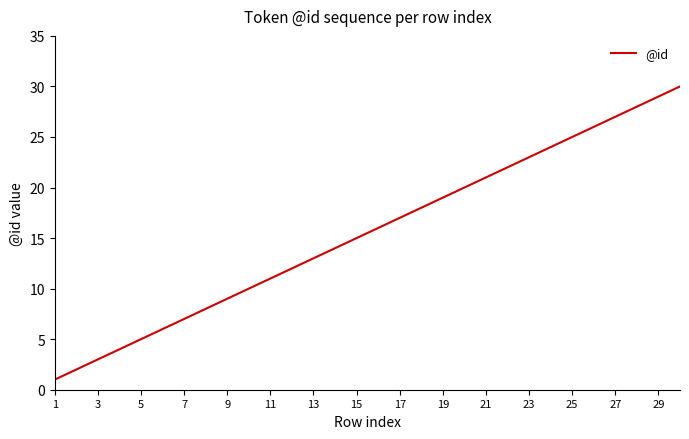

What is the sum of all values?

465